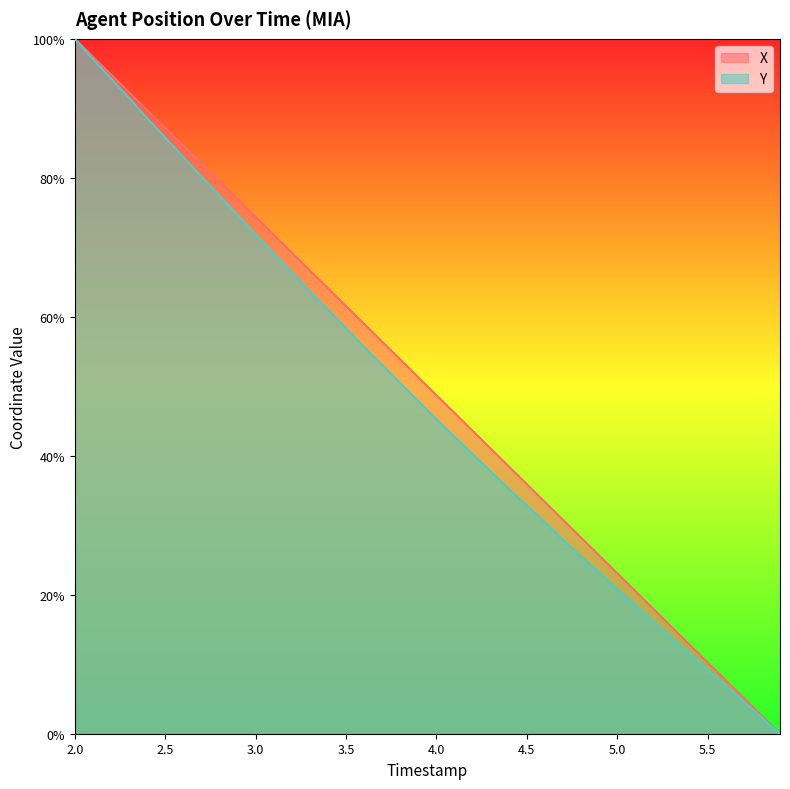

True or false: Y and X intersect in this chart.

False